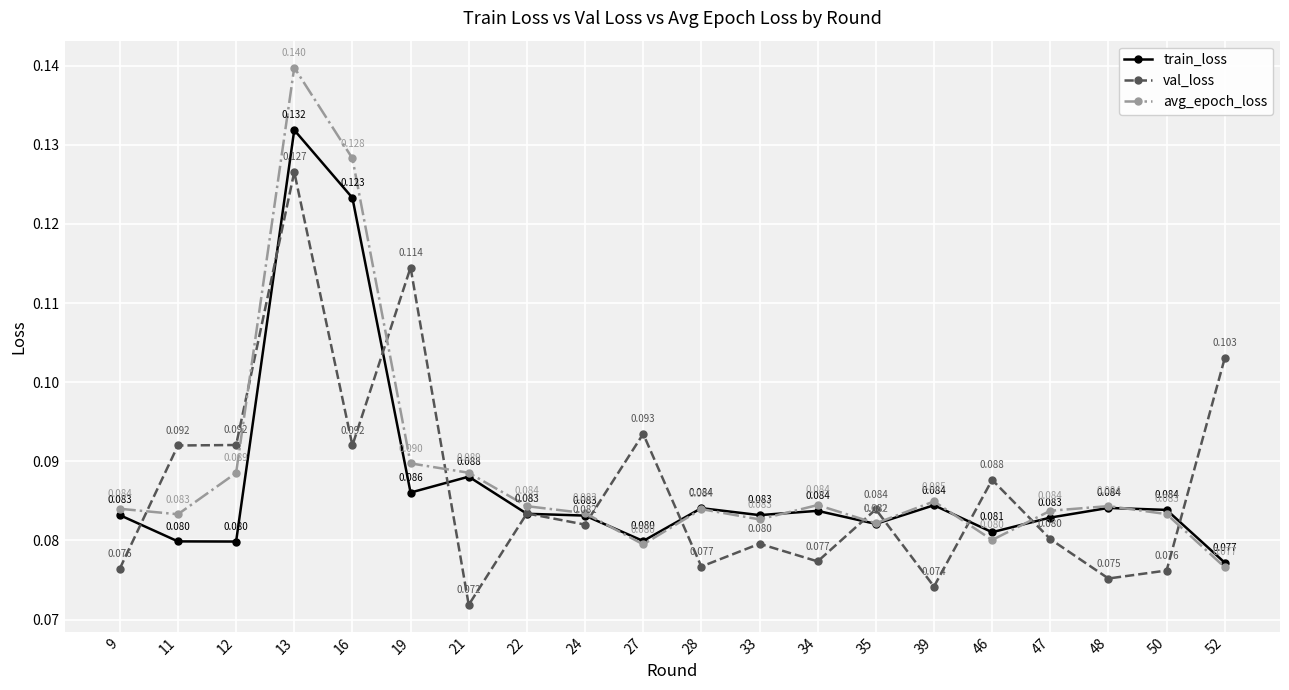

Rank the series at 13 from highest to lowest value.

avg_epoch_loss, train_loss, val_loss